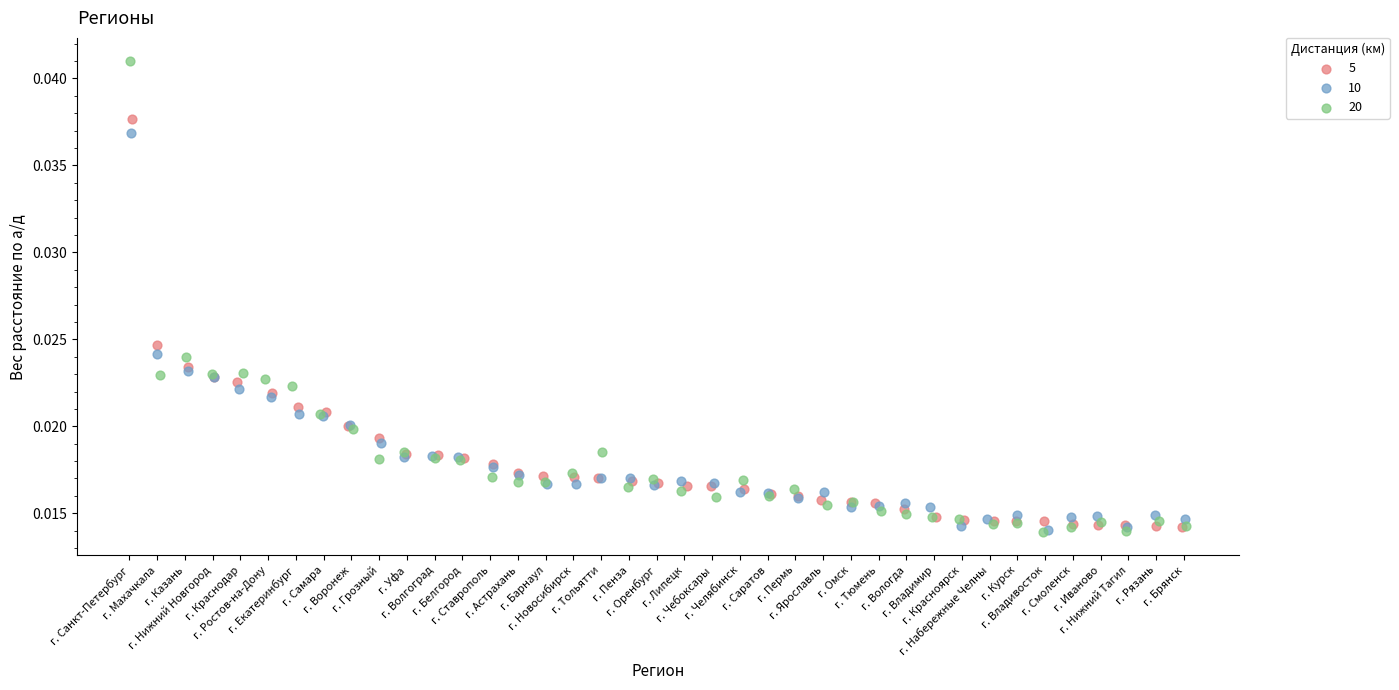

Which series reaches the maximum Y coordinate?

20